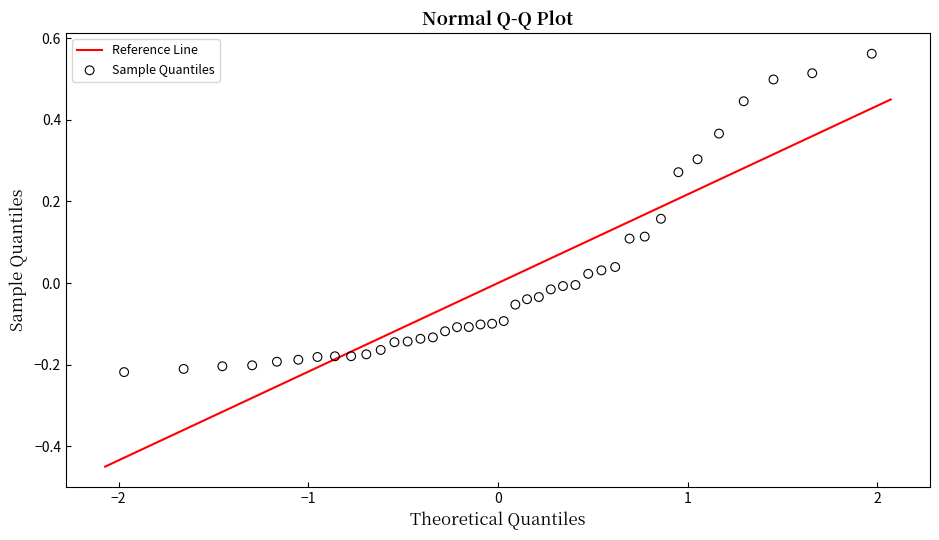

What is the range of Y values (max minus min)?

0.8